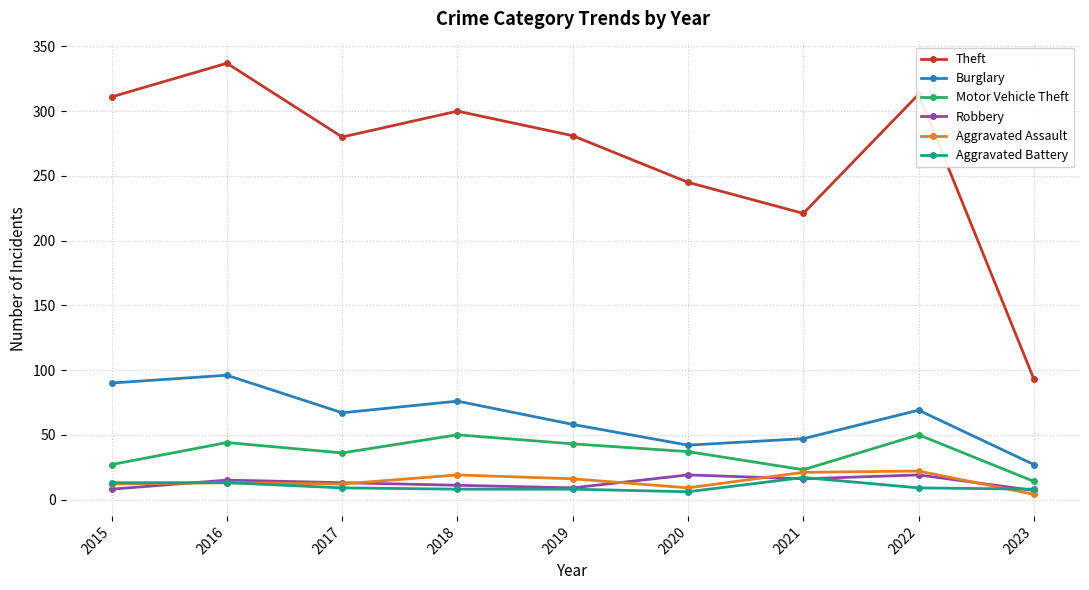

True or false: Aggravated Battery and Burglary cross at least once.

False